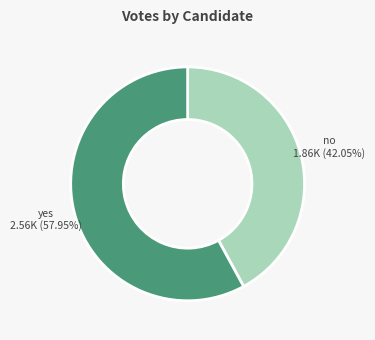

To the nearest percent, what portion does yes represent?

58%